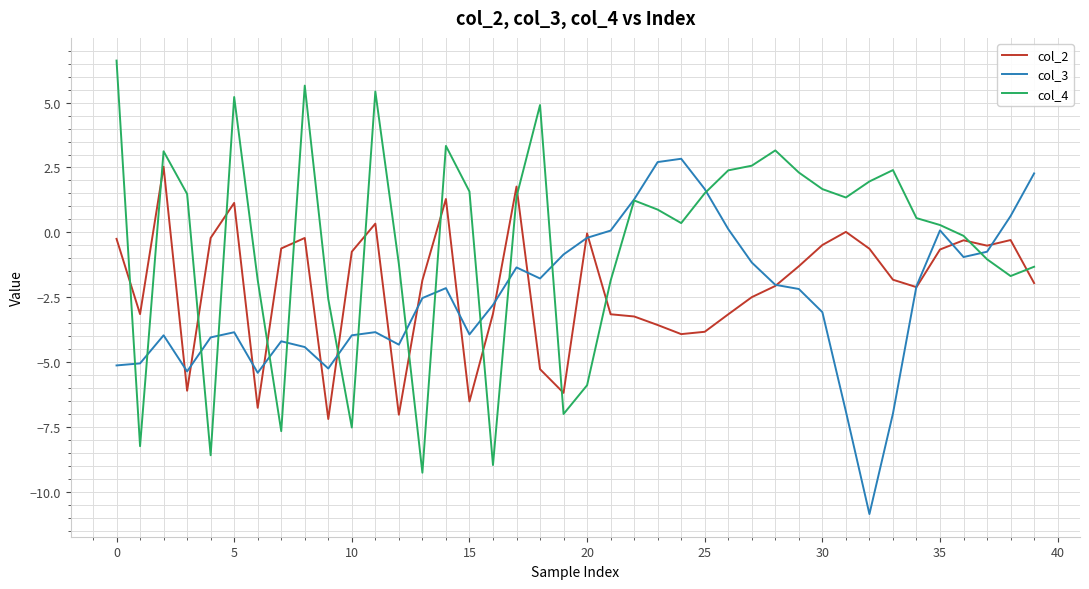

What is the minimum value for col_3?

-10.9